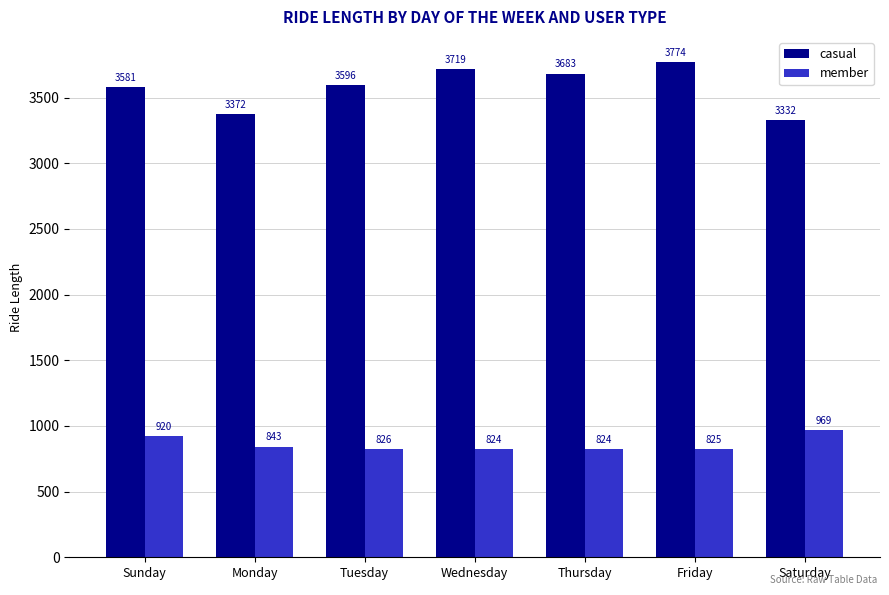

At how many categories does at least one series exceed 1777?

7